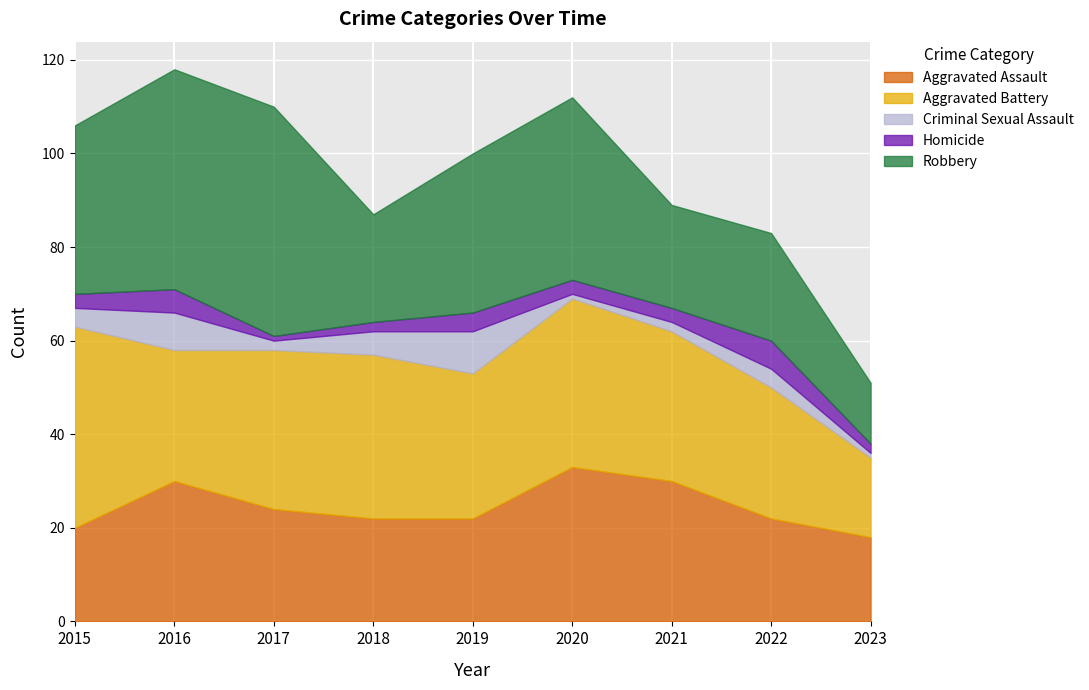

What is the value of the Aggravated Assault point at the 6th from the left?

33